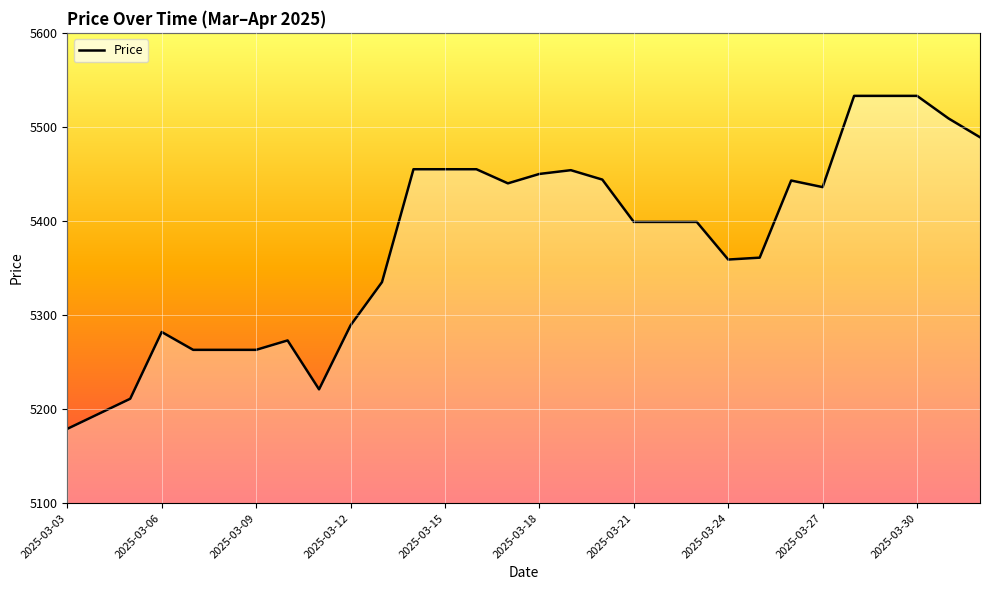

What is the smallest value displayed?

5179